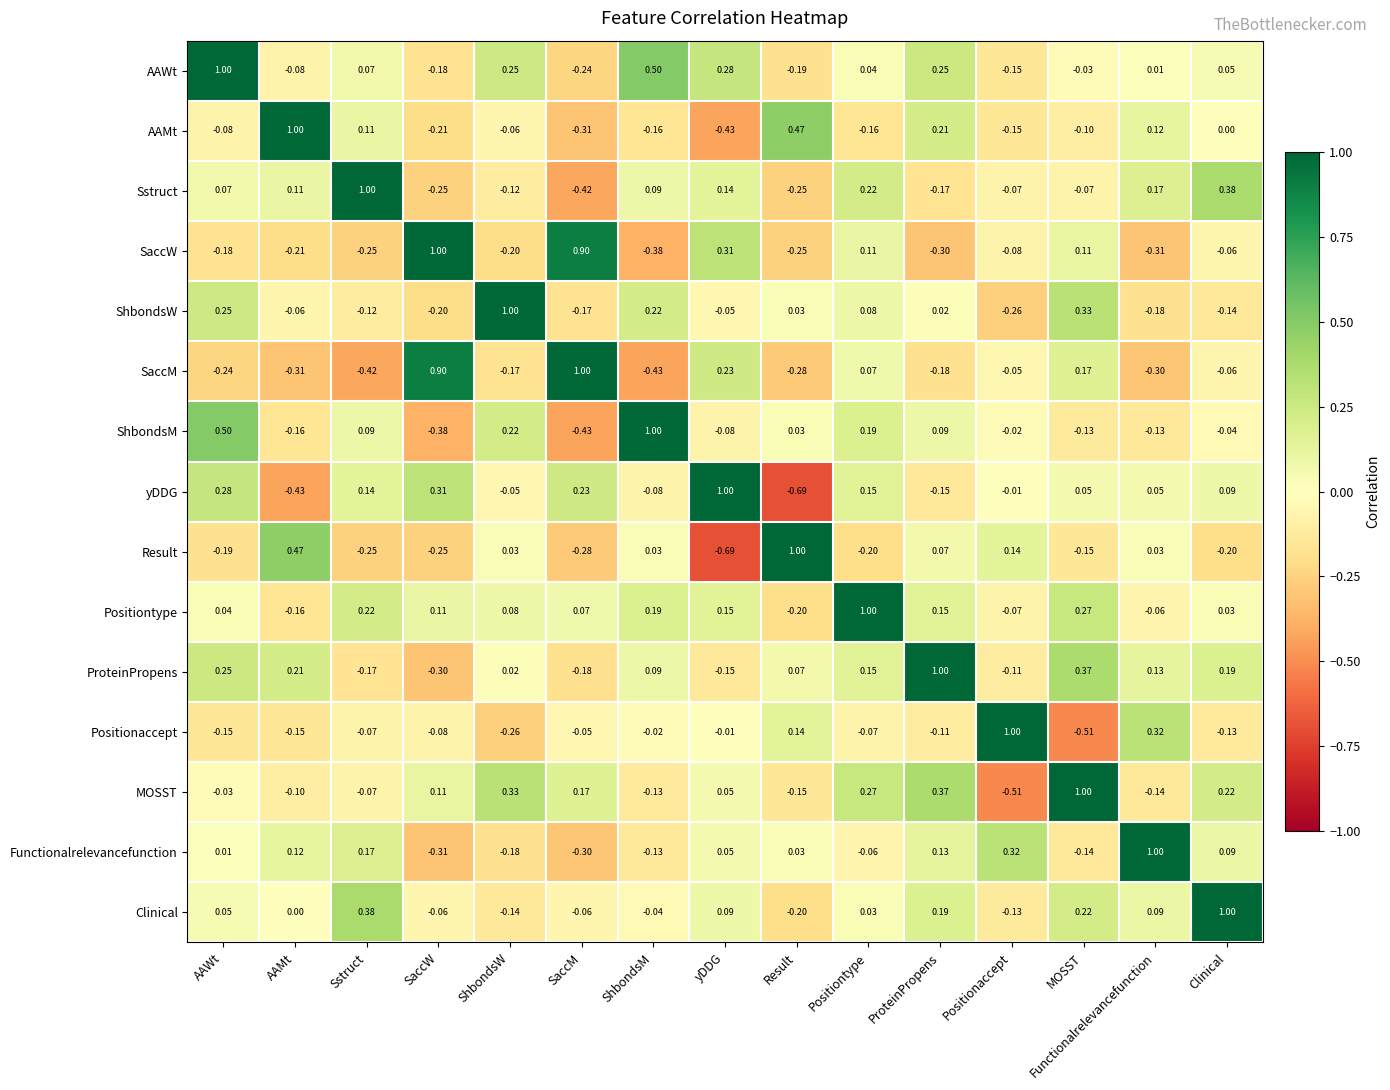

Is the value of Positiontype at ShbondsW greater than the value of AAWt at yDDG?

No